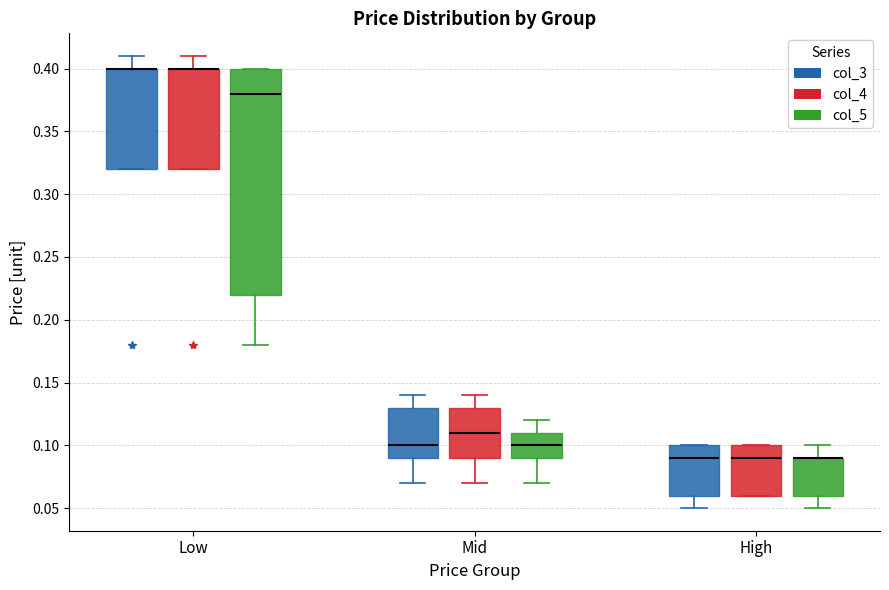

Where is the lower edge of the box for High (col_3) on the y-axis? The values are not printed on the chart, so give them approximately, as read against the axis.

0.06